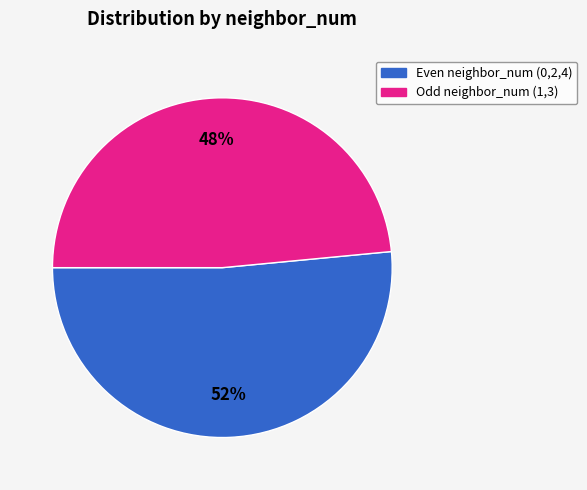

Is there a majority slice in this chart?

Yes